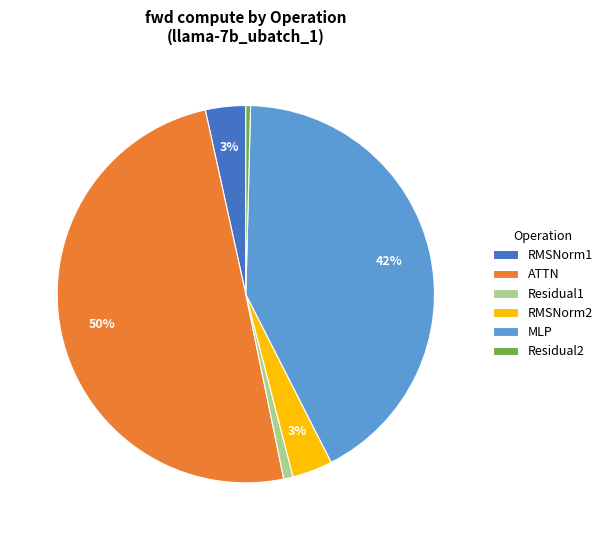

To the nearest percent, what is the average slice percentage?

17%